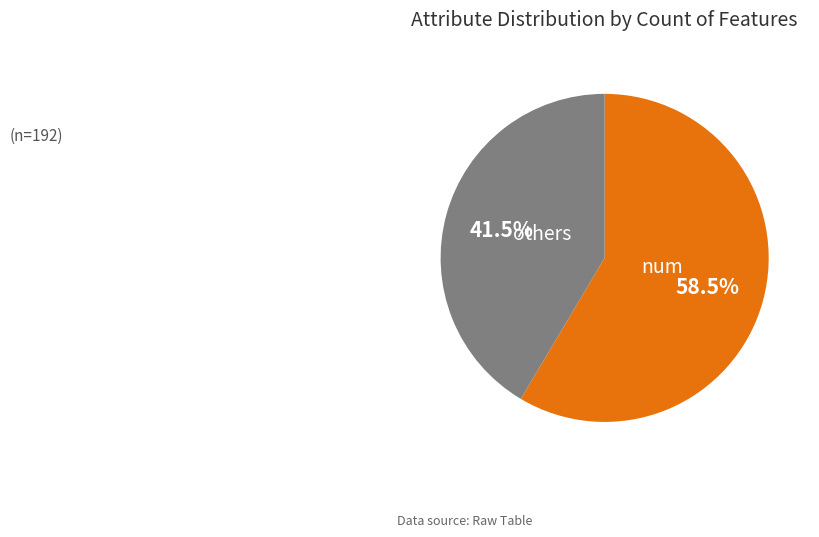

Count the number of slices in the pie.

2